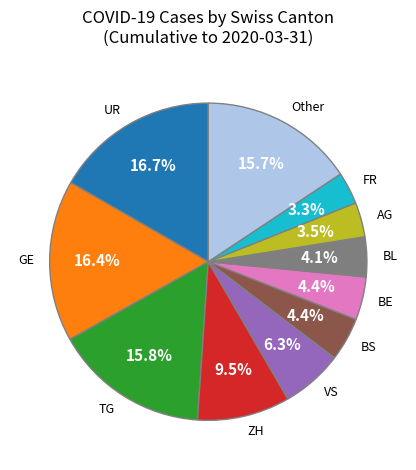

Is UR the majority of the pie?

No